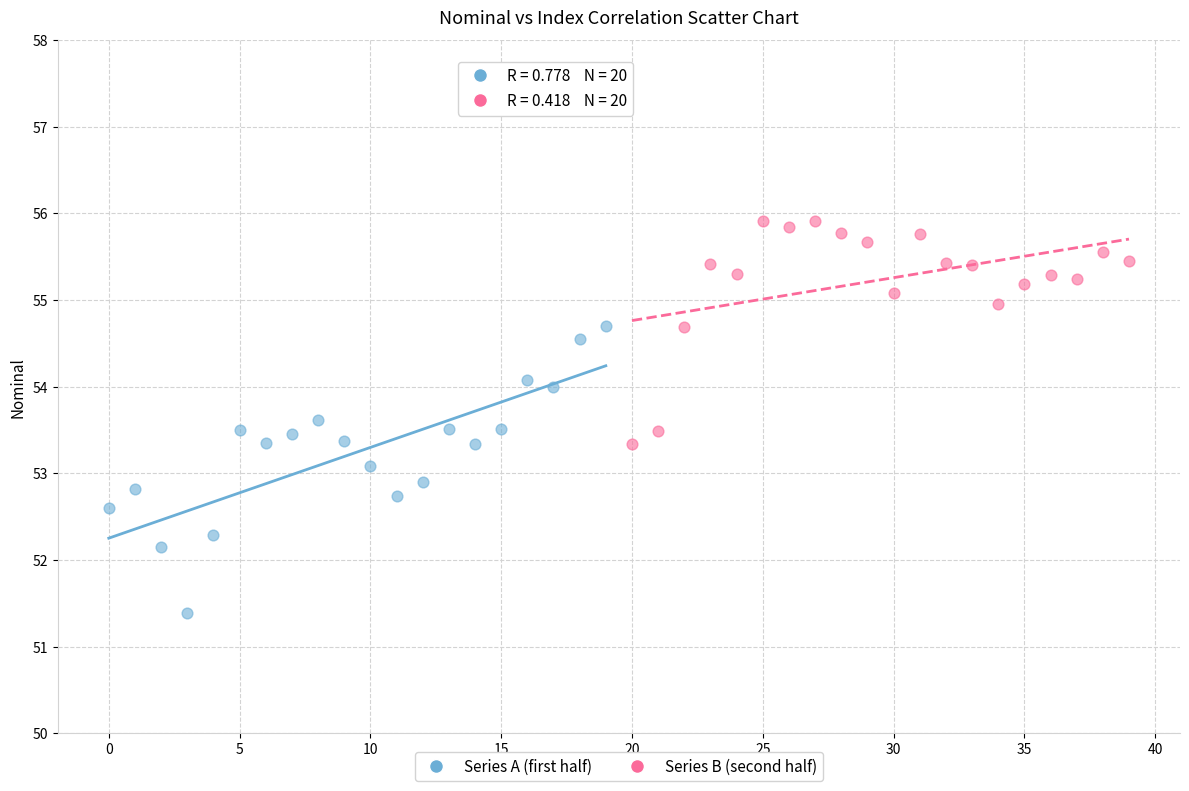

Which series reaches the minimum Y coordinate?

Series A (first half)